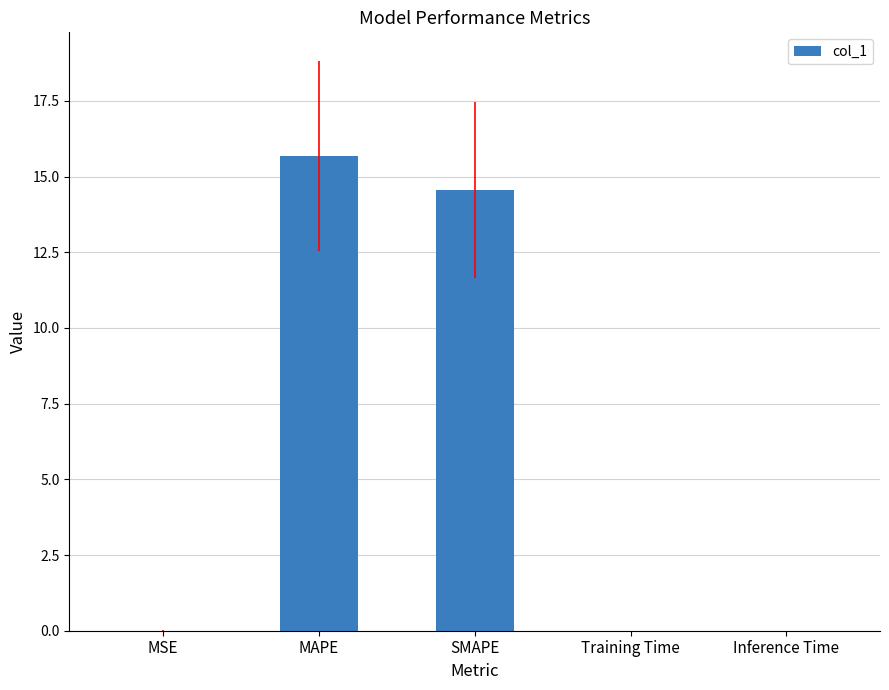

What is the approximate value at SMAPE?

14.5